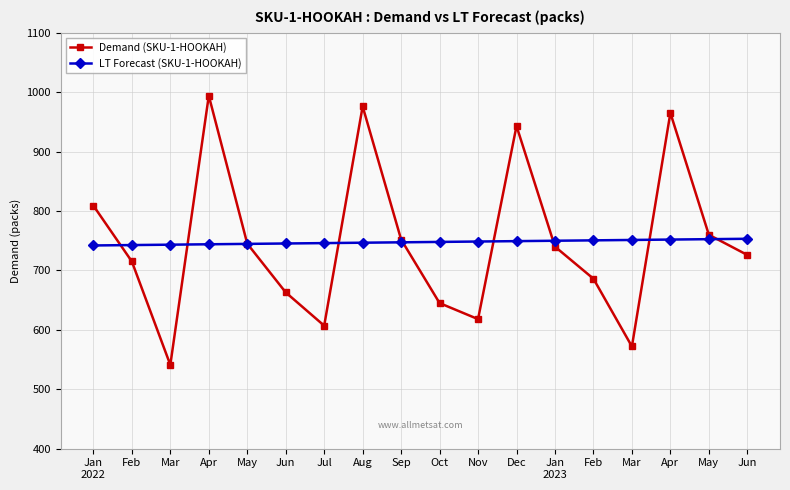

Where does the Demand (SKU-1-HOOKAH) series first go above 740?

Jan
2022